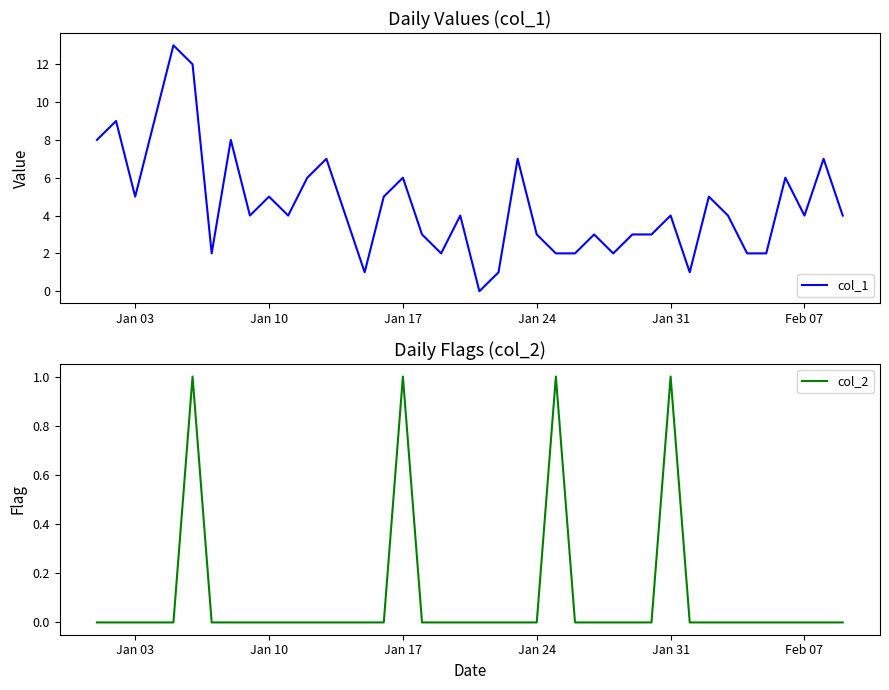

How many values in col_2 are above zero?

4